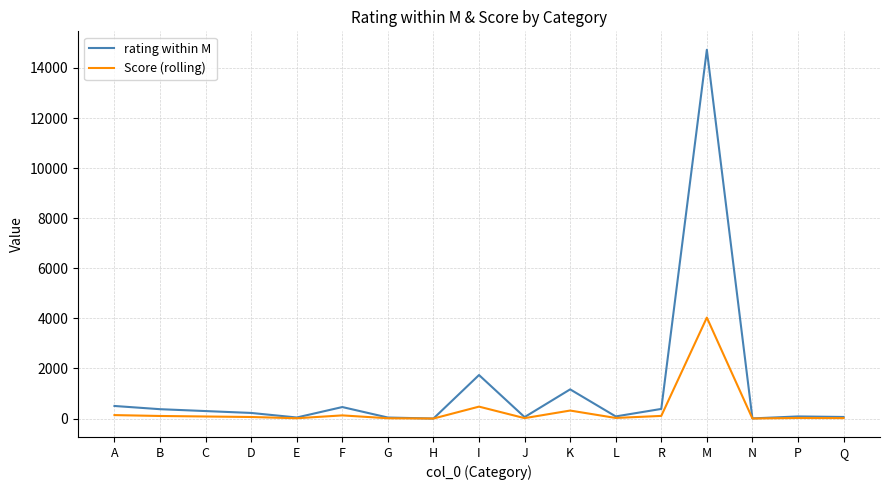

True or false: Score (rolling) has a value of 62.5 at D.

True